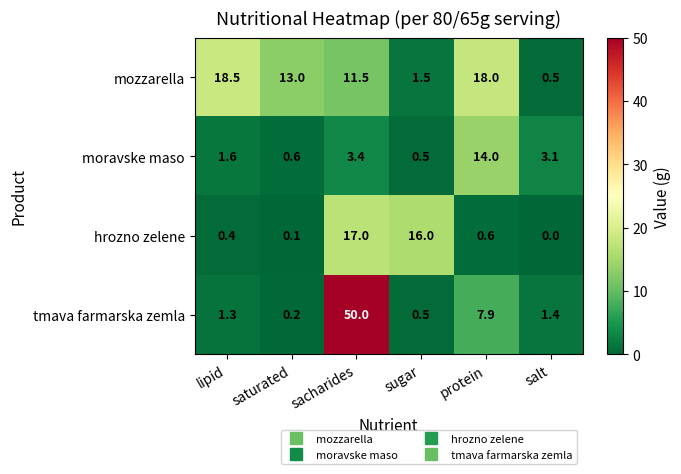

Reading left to right, transcribe all the data shown in this chart.

mozzarella: 18.5	13.0	11.5	1.5	18.0	0.5
moravske maso: 1.6	0.6	3.4	0.5	14.0	3.1
hrozno zelene: 0.4	0.1	17.0	16.0	0.6	0.0
tmava farmarska zemla: 1.3	0.2	50.0	0.5	7.9	1.4